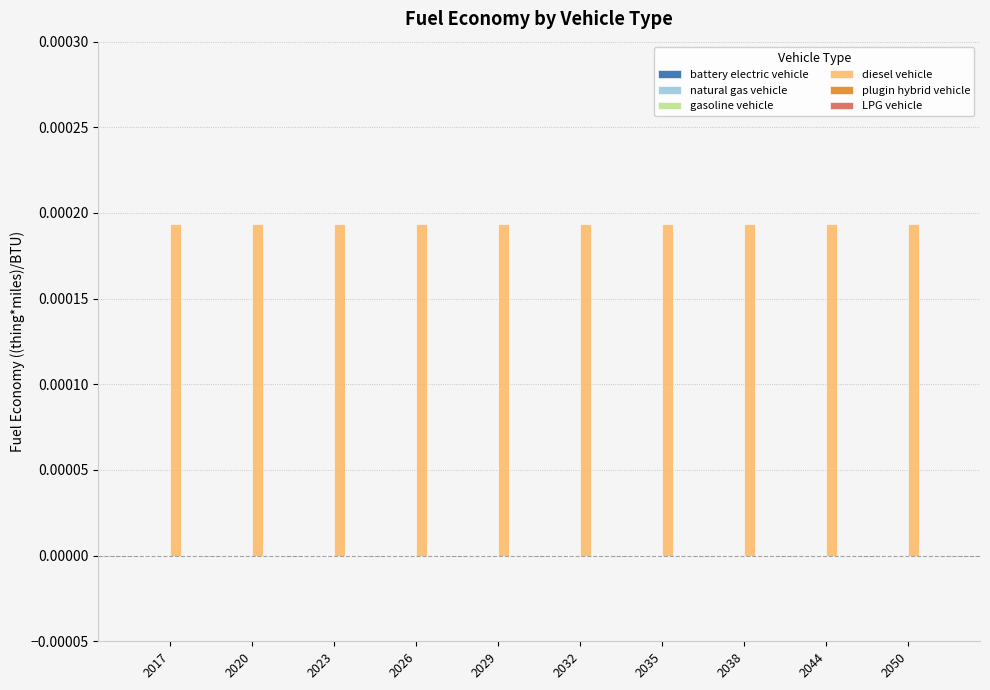

At which label is plugin hybrid vehicle closest to 0?

2017